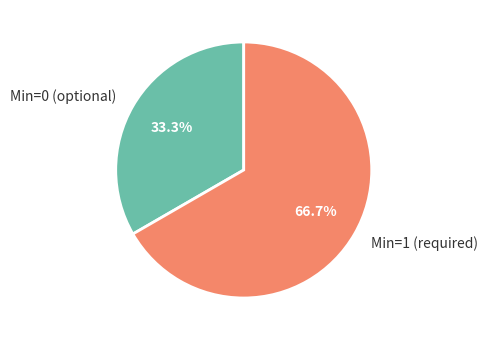

What percentage is NOT represented by Min=1 (required)?

33.3%